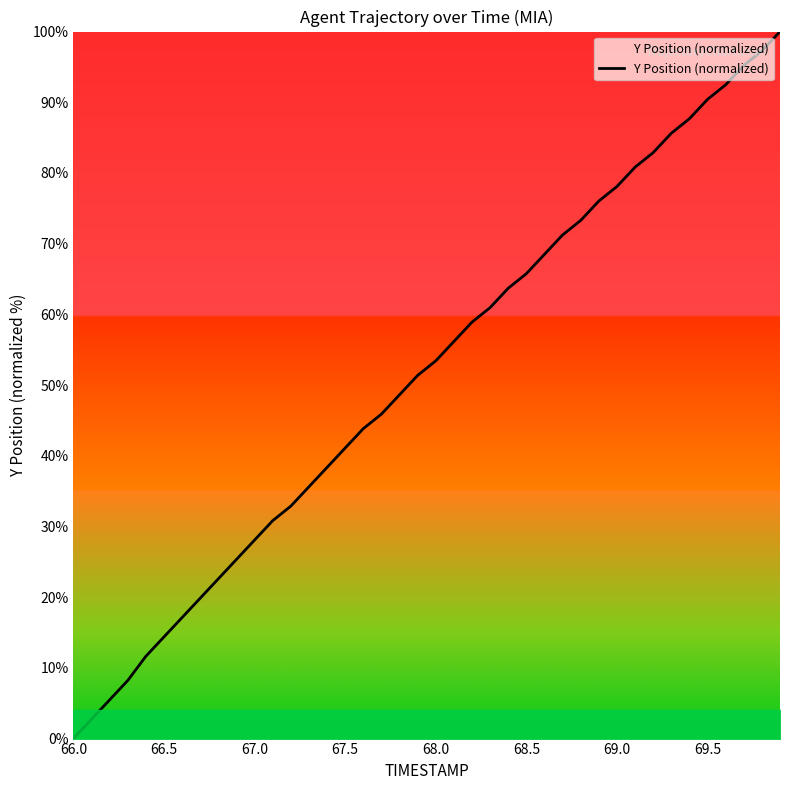

What is the greatest value displayed?

100.0